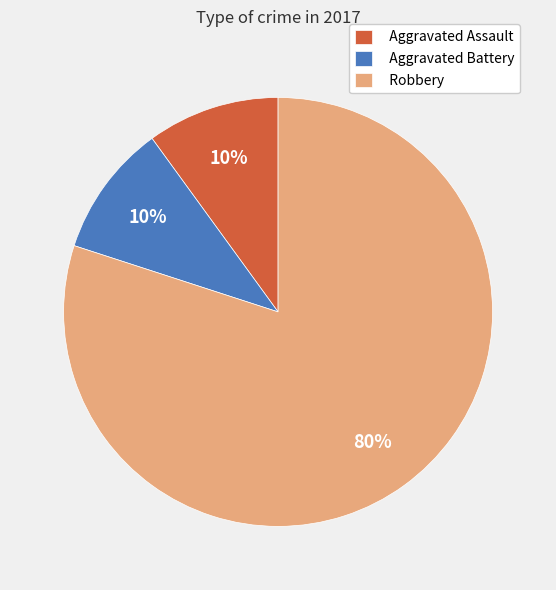

What is the ratio of the value at Aggravated Assault to the value at Aggravated Battery?

1.0